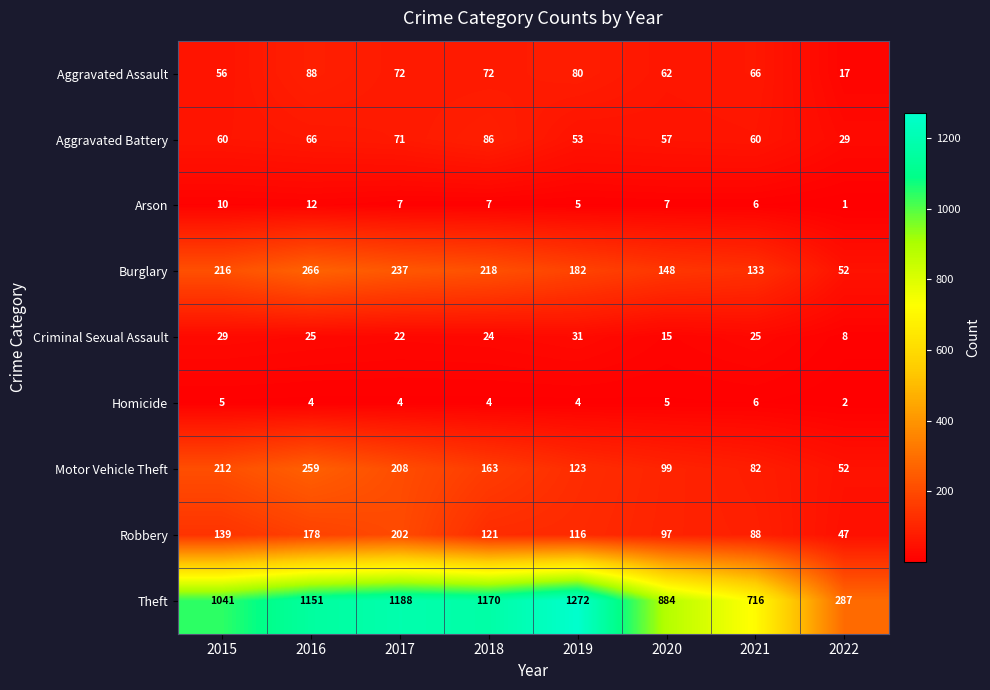

Is the value of Aggravated Assault at 2020 greater than the value of Aggravated Battery at 2020?

Yes